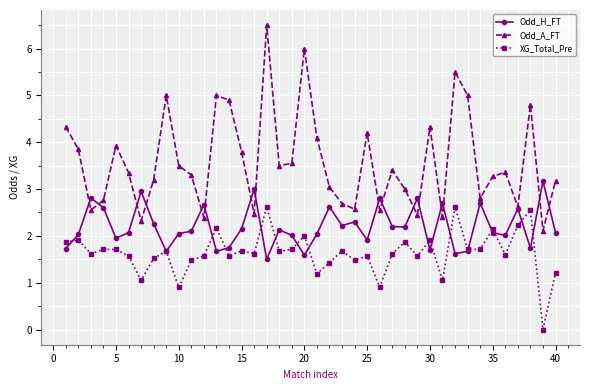

List the series in order of their overall mean, highest first.

Odd_A_FT, Odd_H_FT, XG_Total_Pre